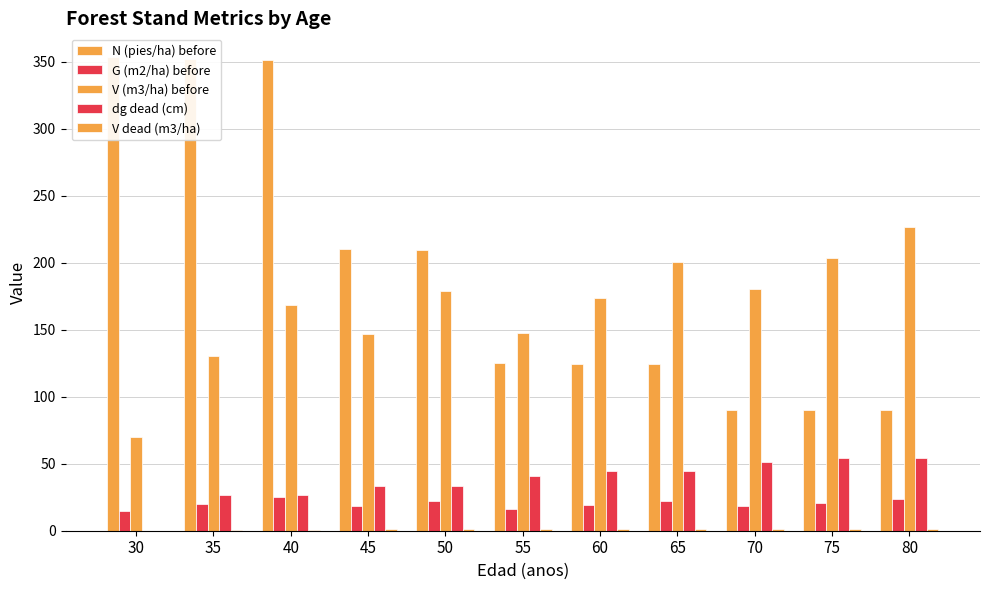

True or false: V dead (m3/ha) has a value of 1.0 at 55.

True